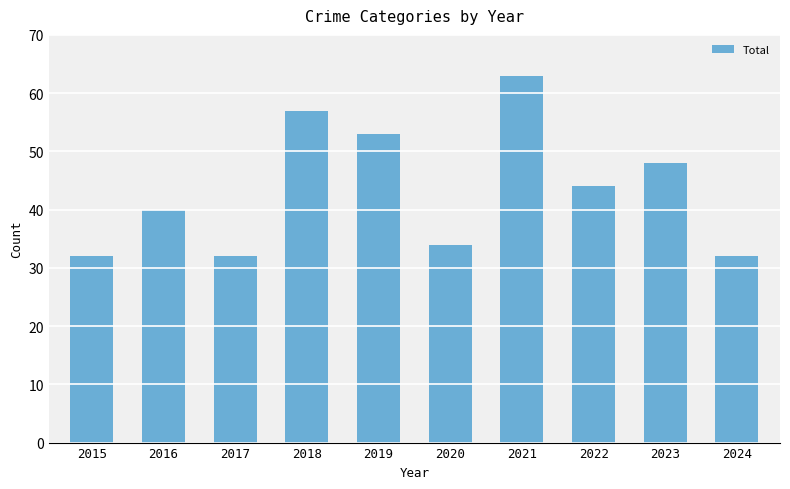

Are the bars grouped side by side (vs. stacked)?

No